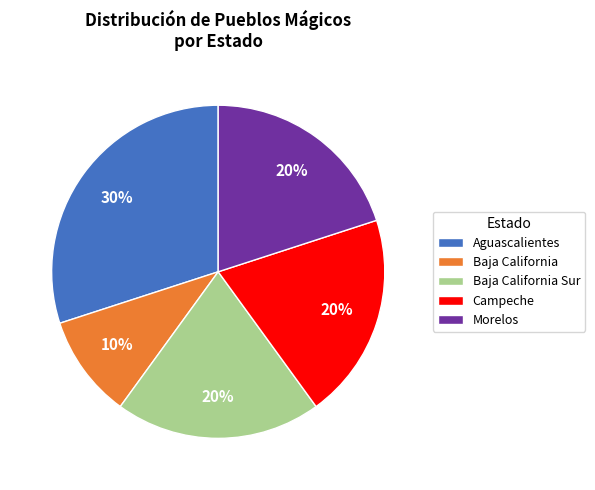

Approximately how many times larger is the value at Baja California Sur compared to Morelos?

1.0